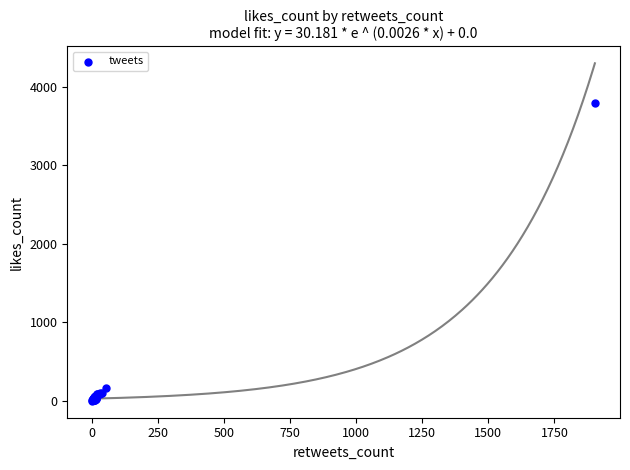

What Y value in the scatter plot is closest to 1897?

167